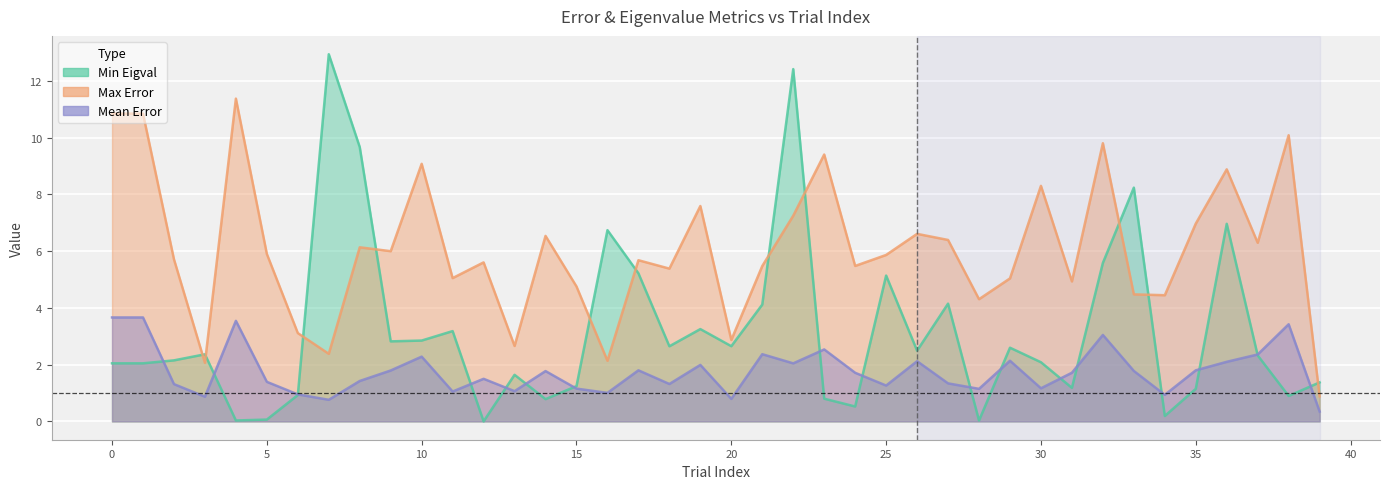

Between 12 and 10, which is larger?

10